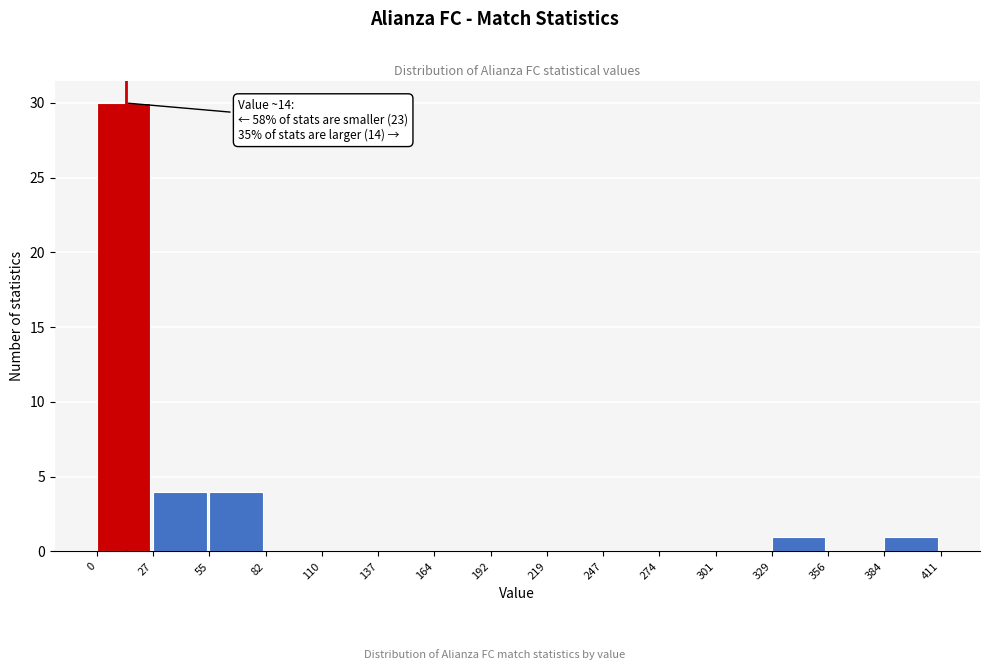

Which range on the x-axis has the tallest bar?

0 to 27